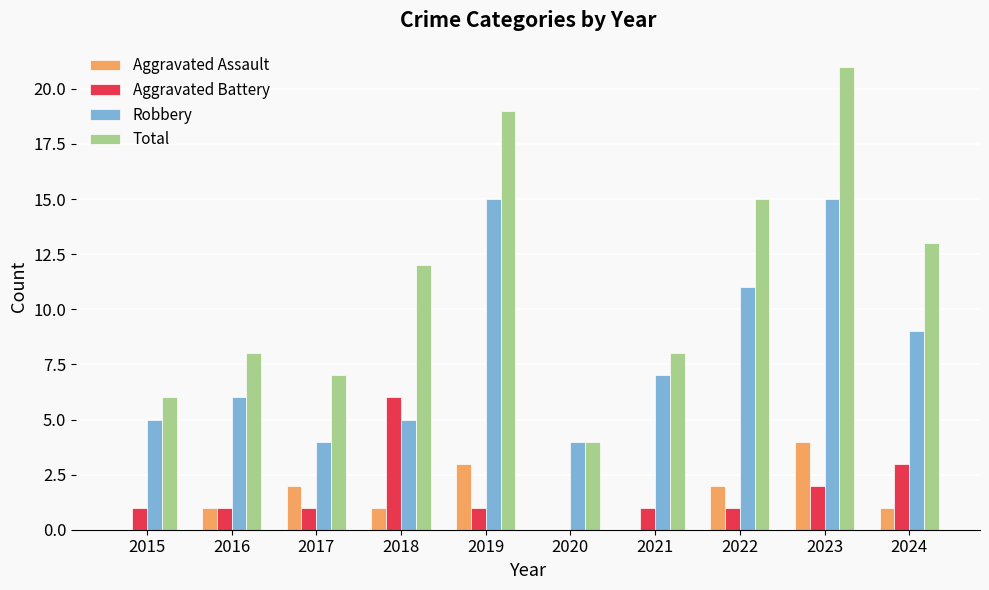

What is the total value across all series at 2018?

24